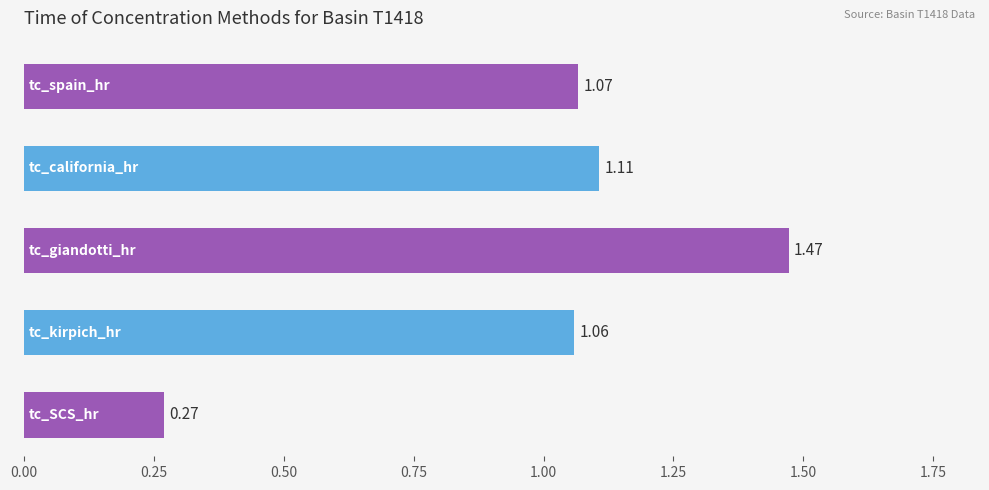

How many data points are above 1?

4